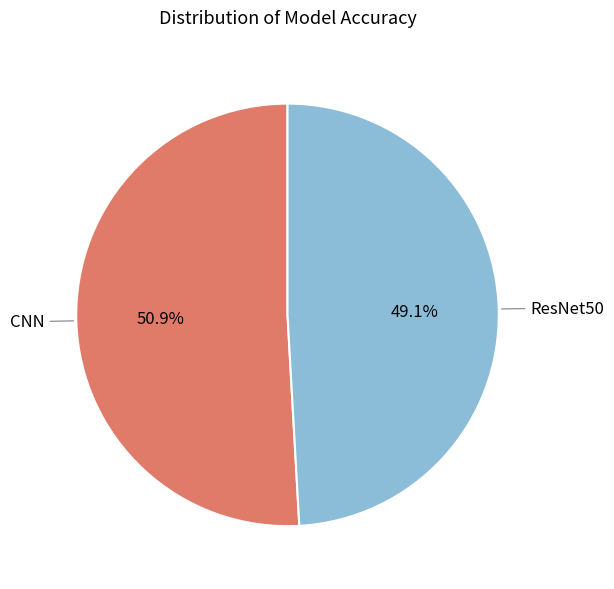

The ResNet50 slice represents 40% of the pie. True or false?

False